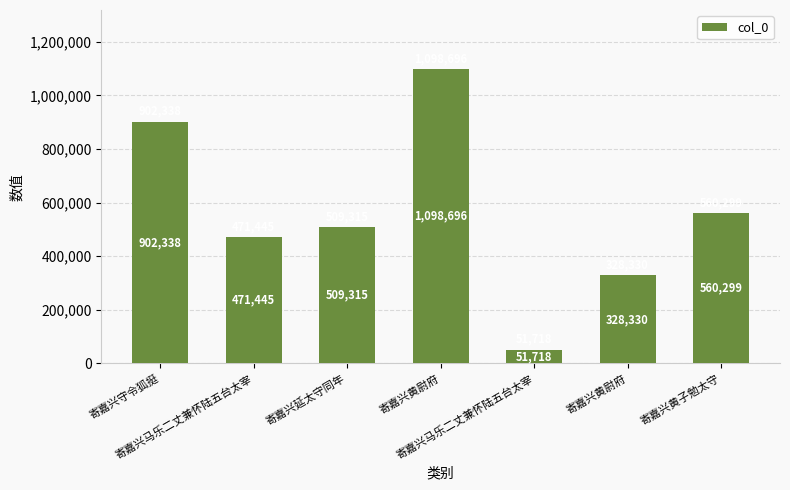

List the labels in order of value, largest first.

寄嘉兴黄尉府, 寄嘉兴守令狐挺, 寄嘉兴黄子勉太守, 寄嘉兴延太守同年, 寄嘉兴马乐二丈兼怀陆五台太宰, 寄嘉兴黄尉府, 寄嘉兴马乐二丈兼怀陆五台太宰